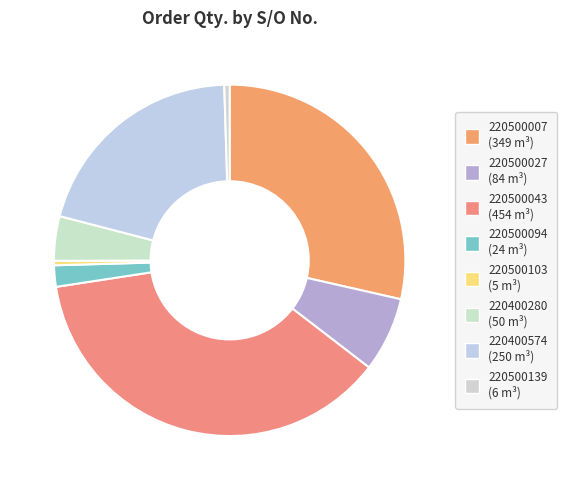

How many slices are in this pie chart?

8